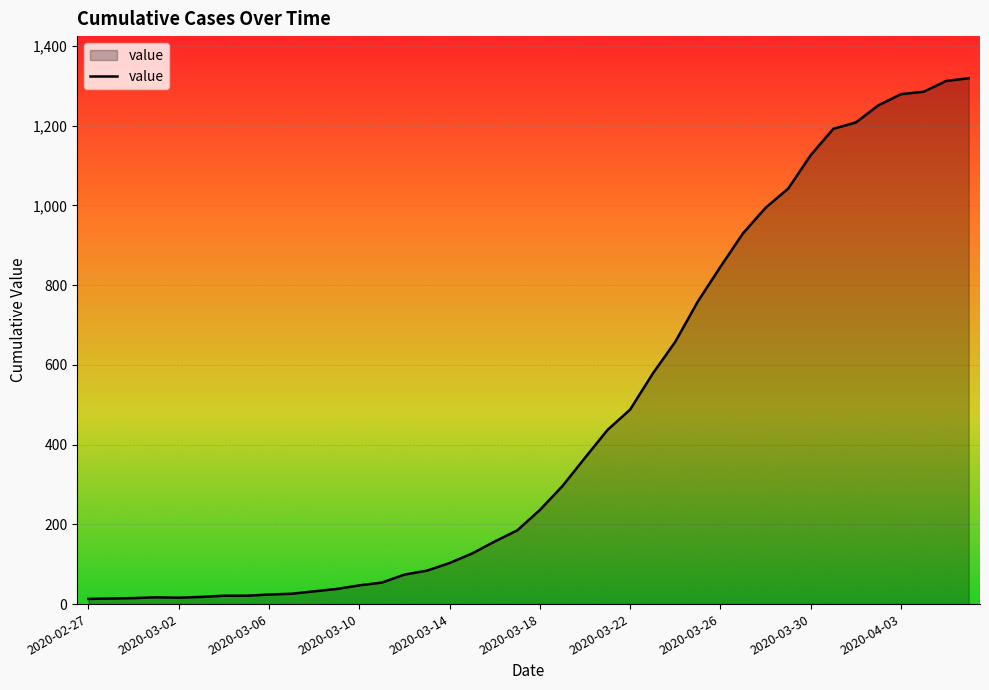

What is the difference between the maximum and minimum values?

1306